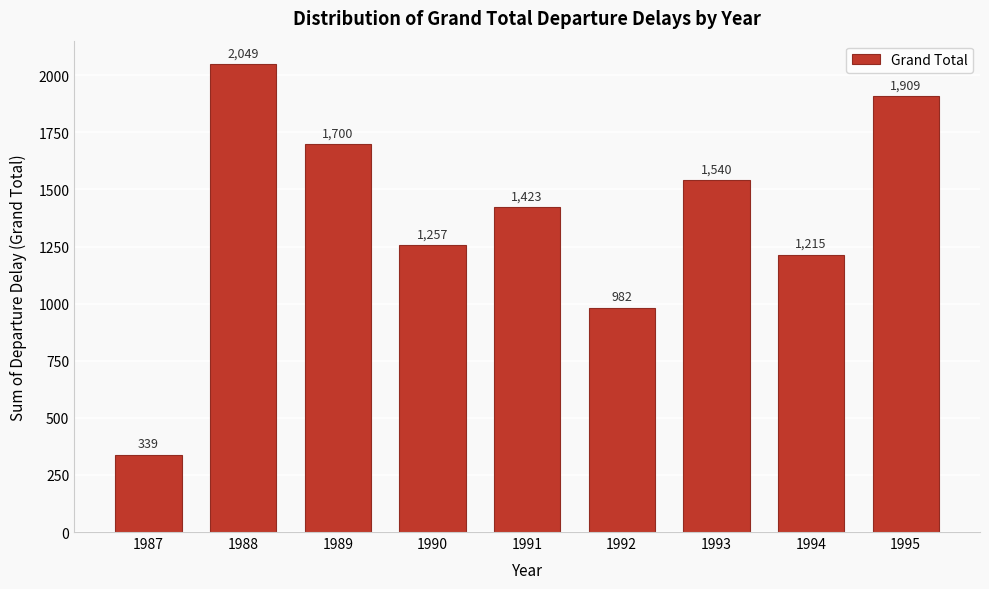

Reading left to right, what are all the values shown in this chart?

1987=339	1988=2049	1989=1700	1990=1257	1991=1423	1992=982	1993=1540	1994=1215	1995=1909